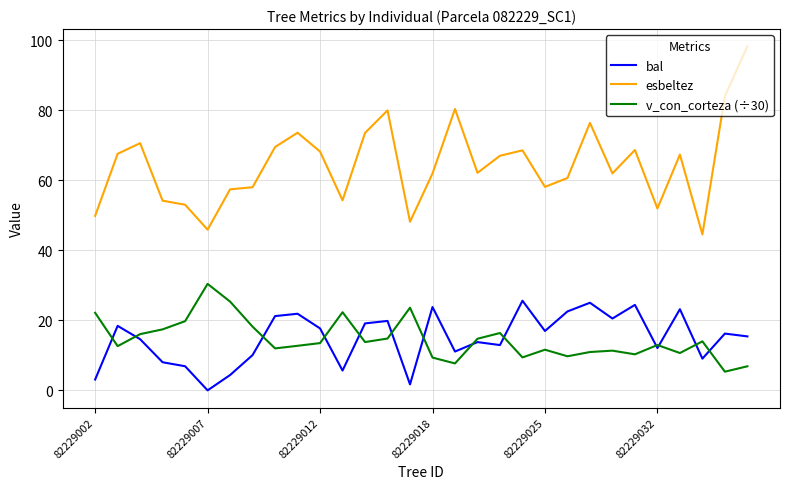

What is the greatest value displayed?

98.3